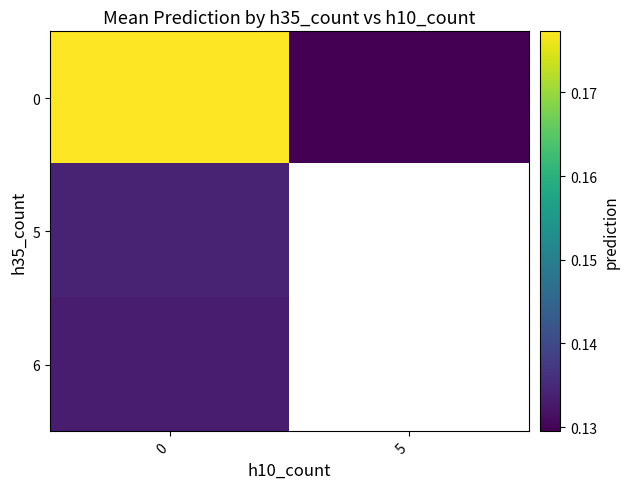

Read the 6 value at 0.

0.1